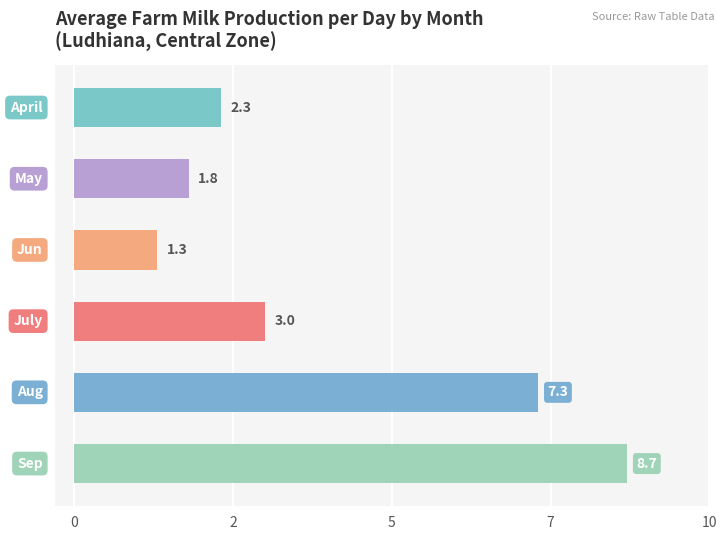

At which category does the chart reach its minimum across all series?

Jun